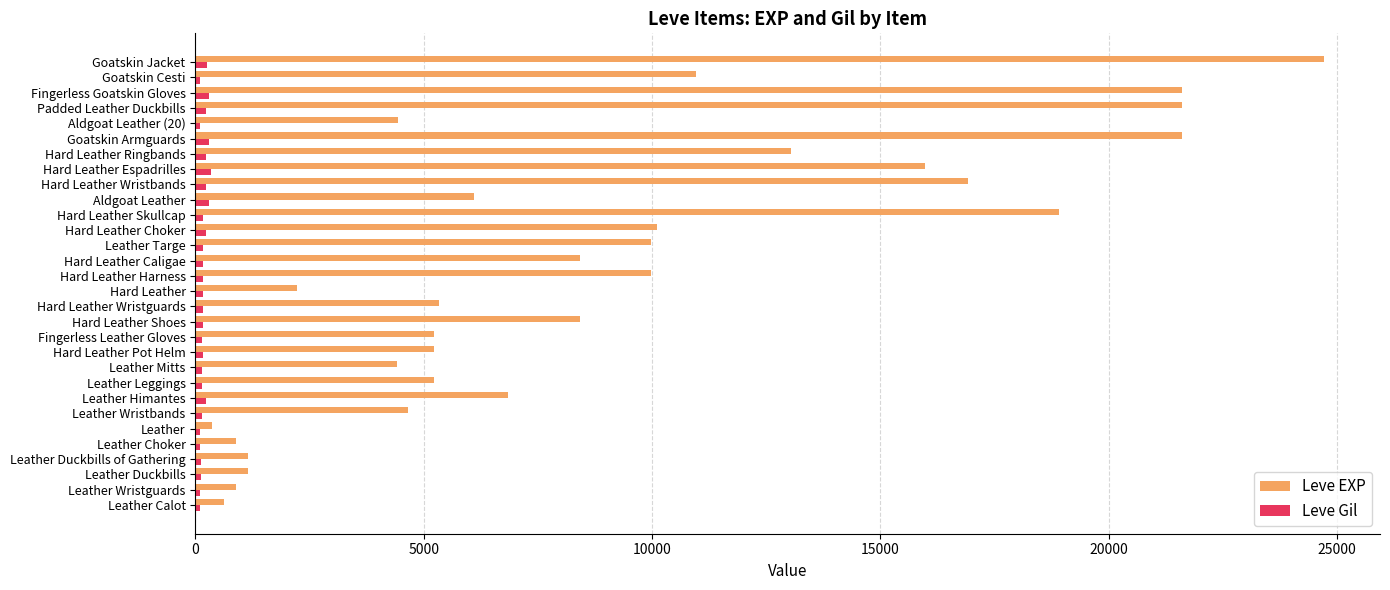

How many values in the Leve Gil series are below 170?

12